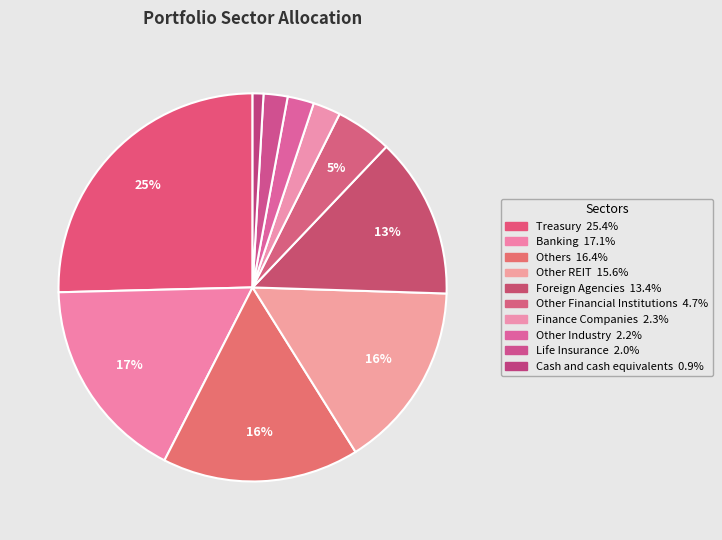

Is there a majority slice in this chart?

No